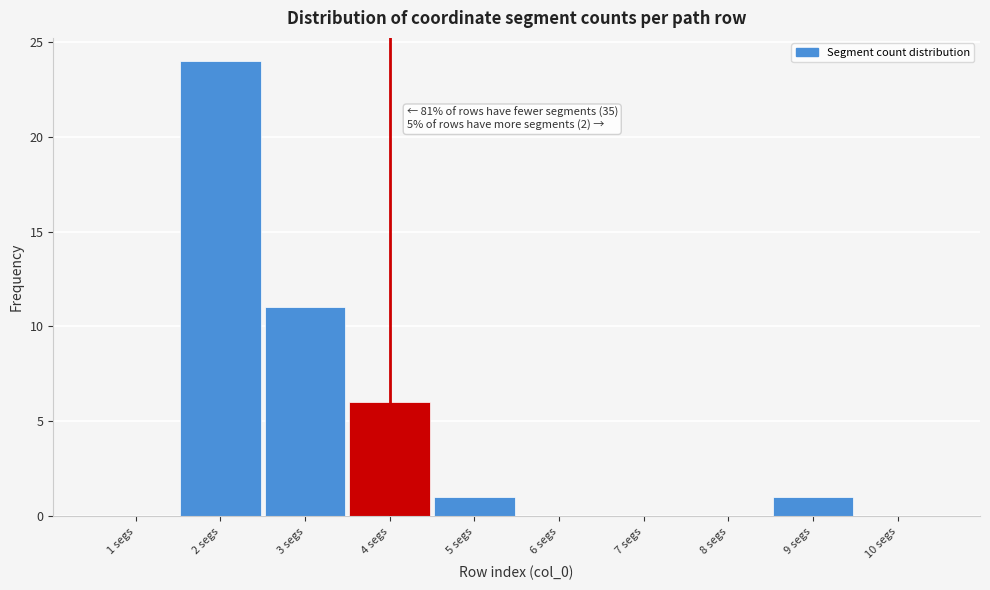

Over which range of the x-axis is the bar tallest?

1.5 to 2.5